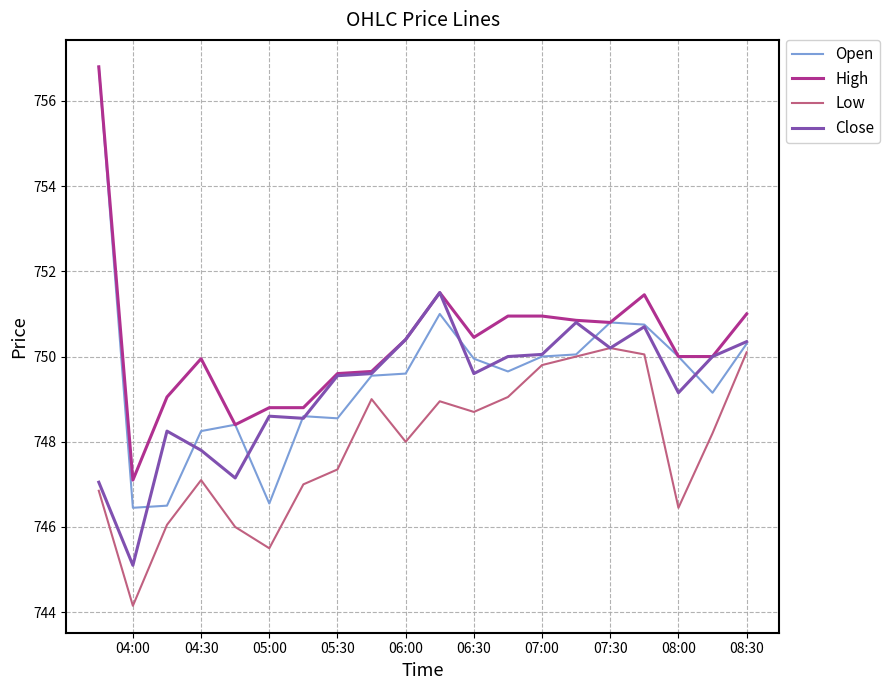

Which series has the largest total across all categories?

High